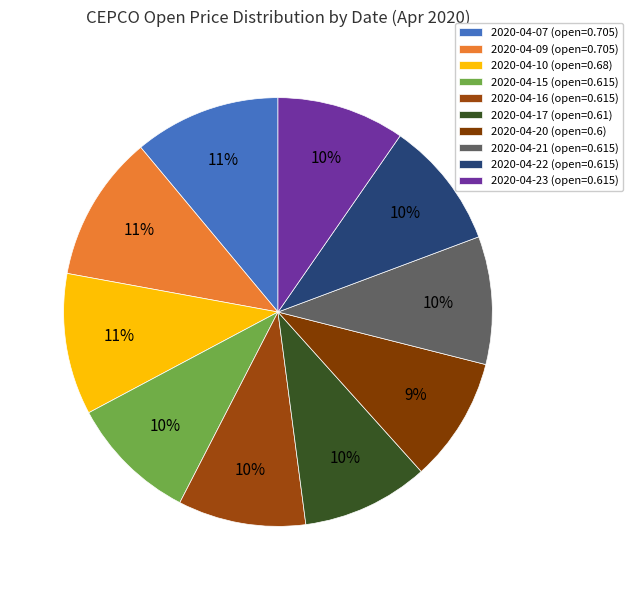

To the nearest percent, what percentage of the pie is 2020-04-07?

11%